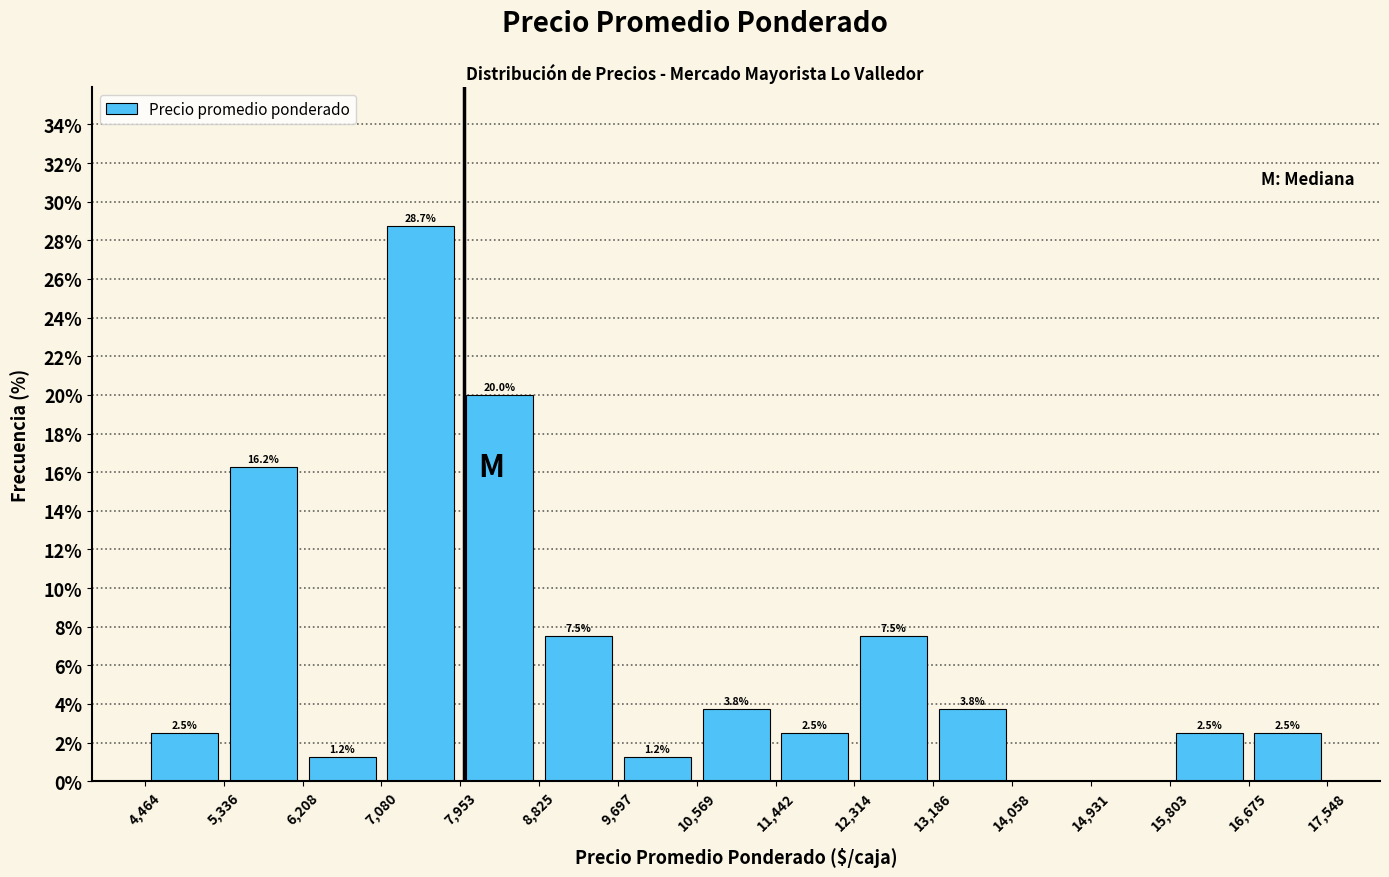

Which range on the x-axis has the tallest bar?

7,080 to 7,953